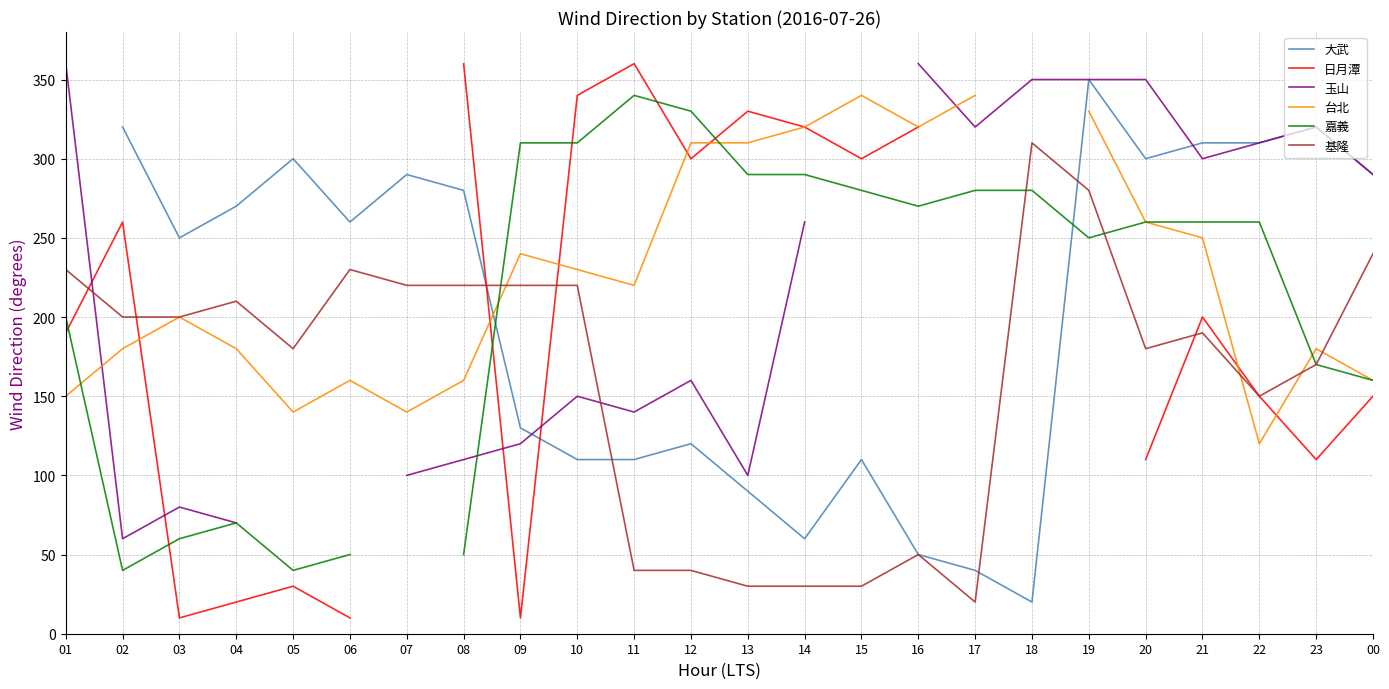

True or false: 台北 has a value of 136.5 at 16.

False